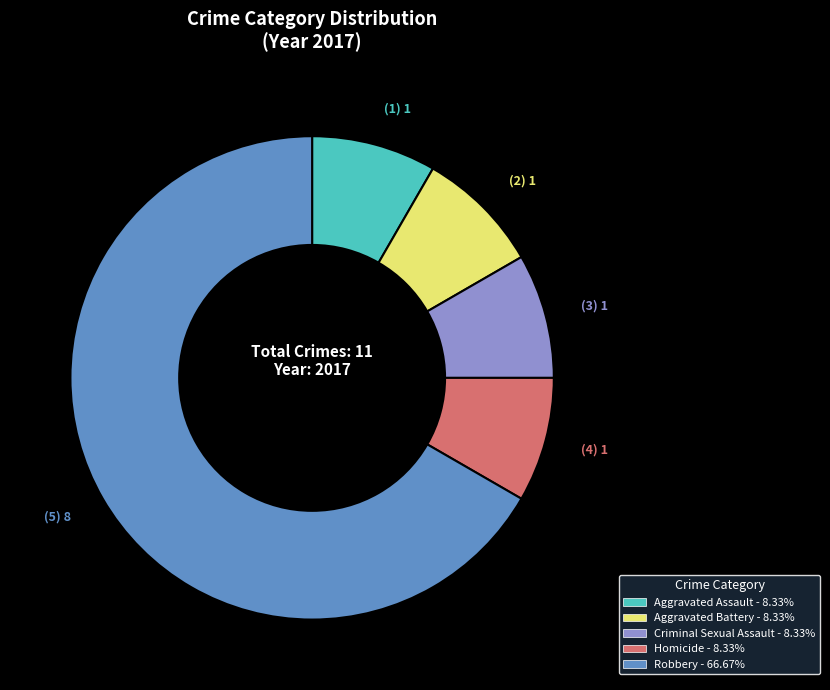

The Robbery slice represents 78% of the pie. True or false?

False